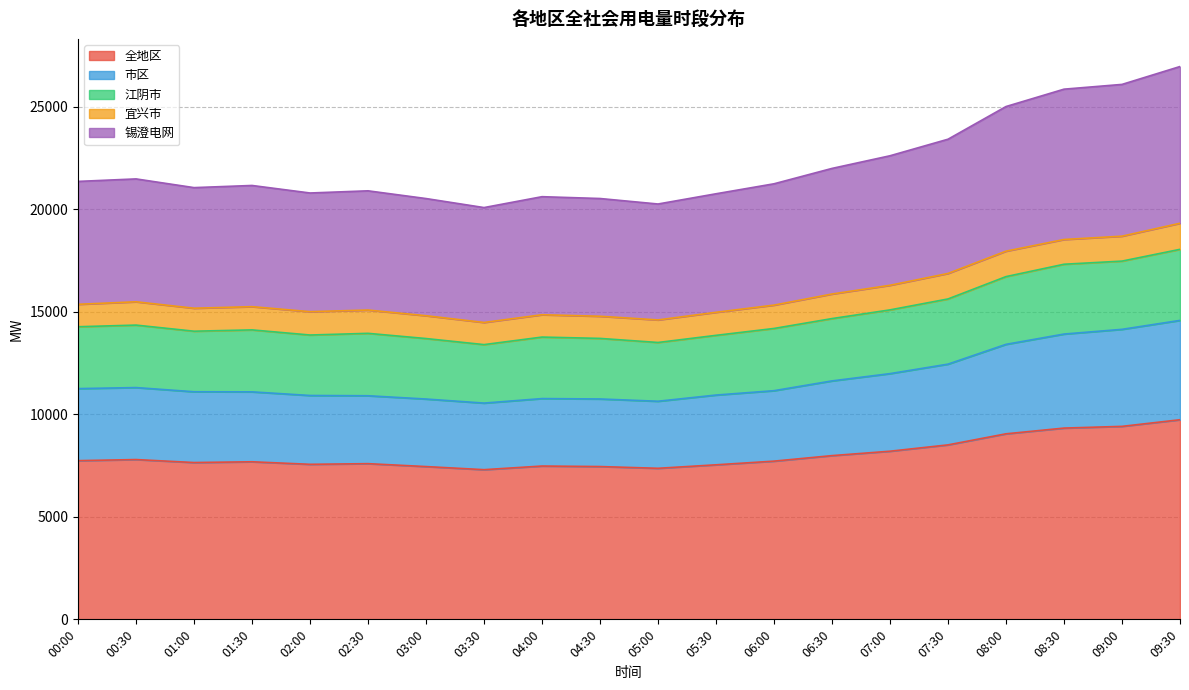

What is the minimum value for 全地区?

7300